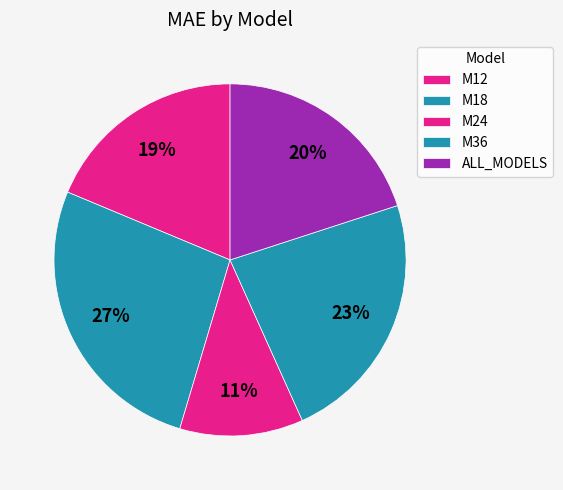

How many segments does this pie chart have?

5